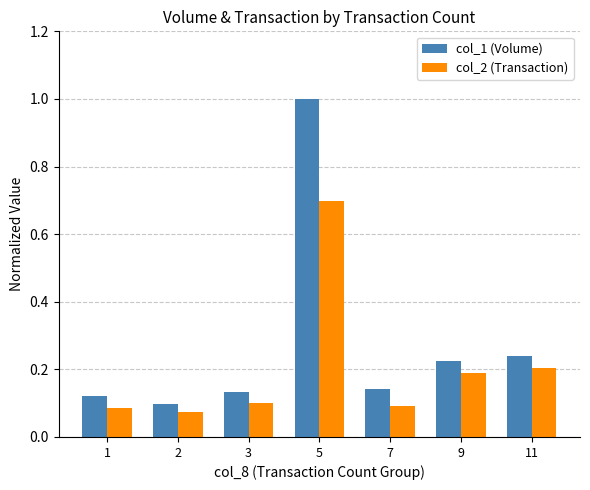

What is the difference between the maximum and minimum values in the col_2 (Transaction) series?

0.6